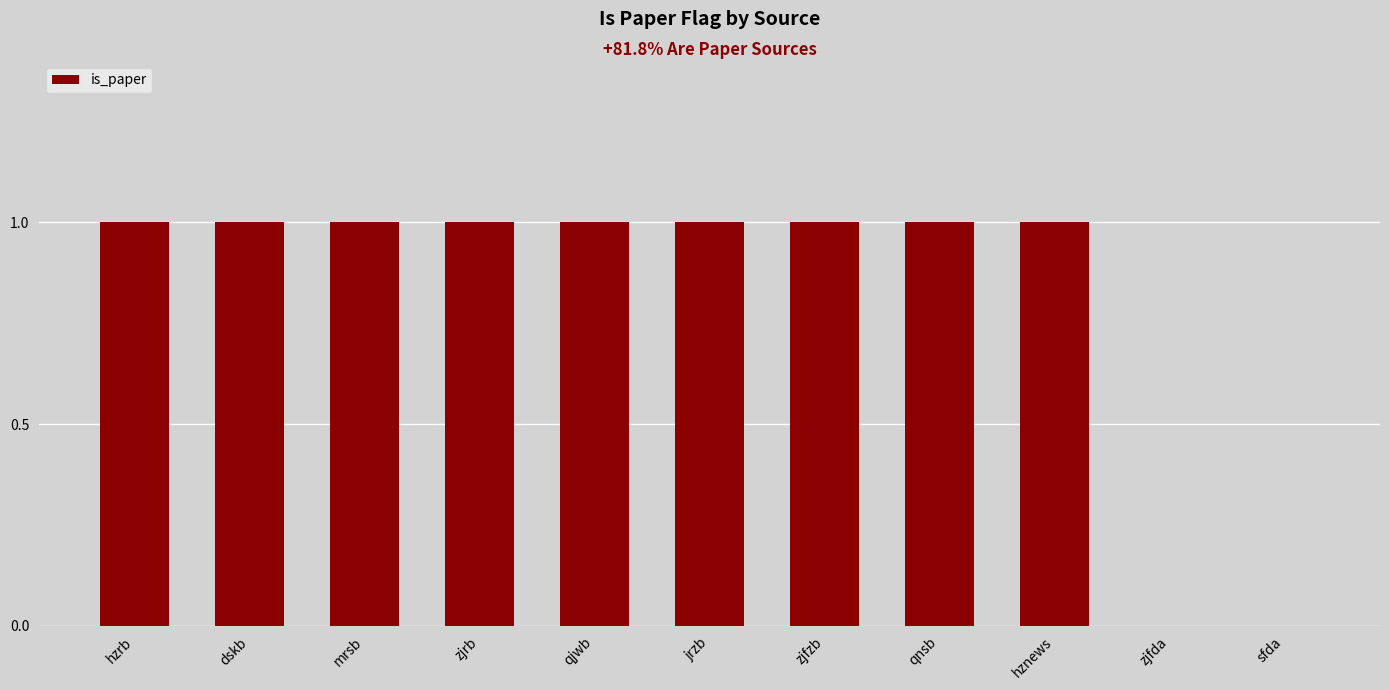

Is it true that the value at hznews is 0?

False